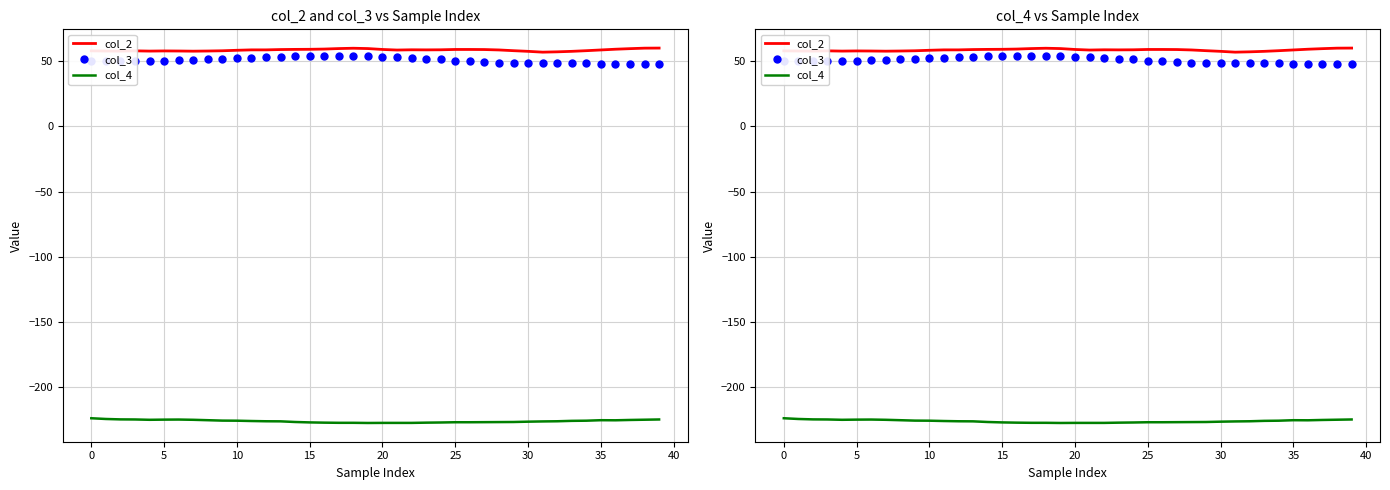

Is this an area chart (filled region under the line)?

No